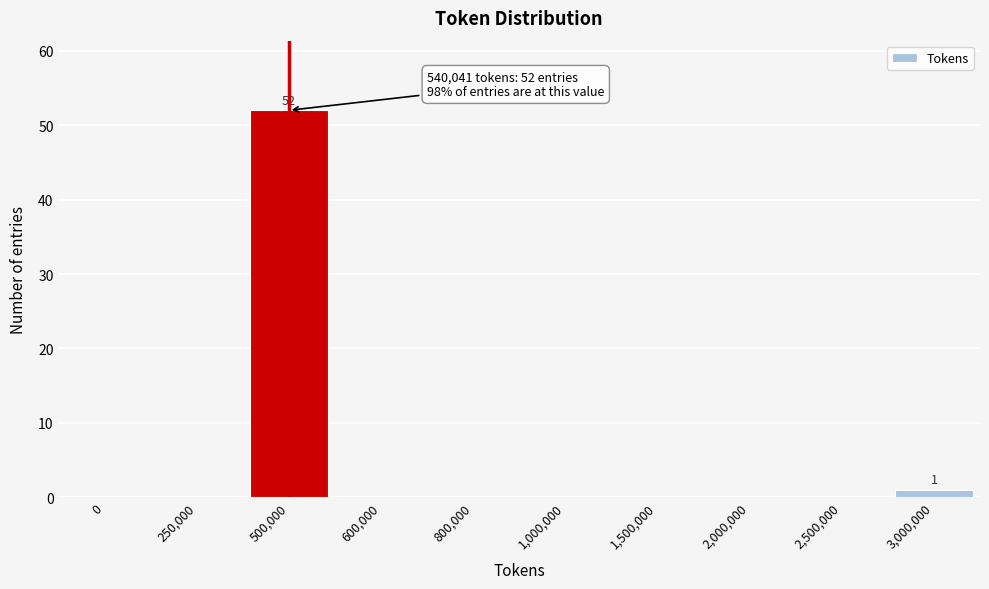

What is the maximum value shown in the chart?

52